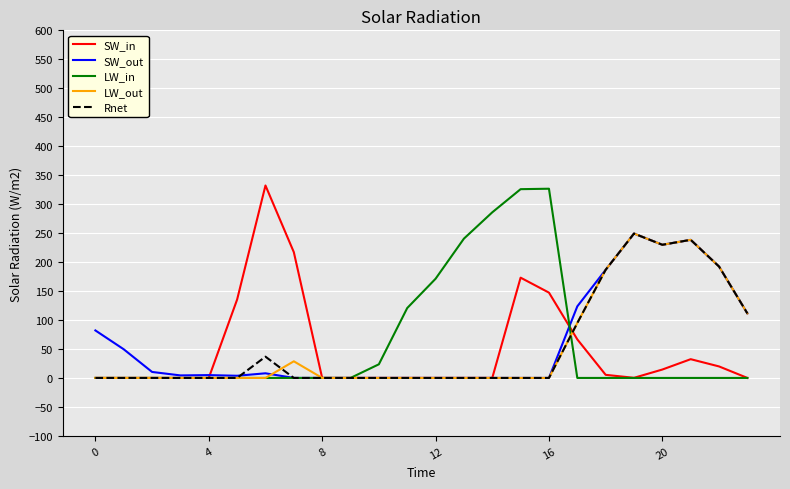

What is the greatest value displayed?

332.2